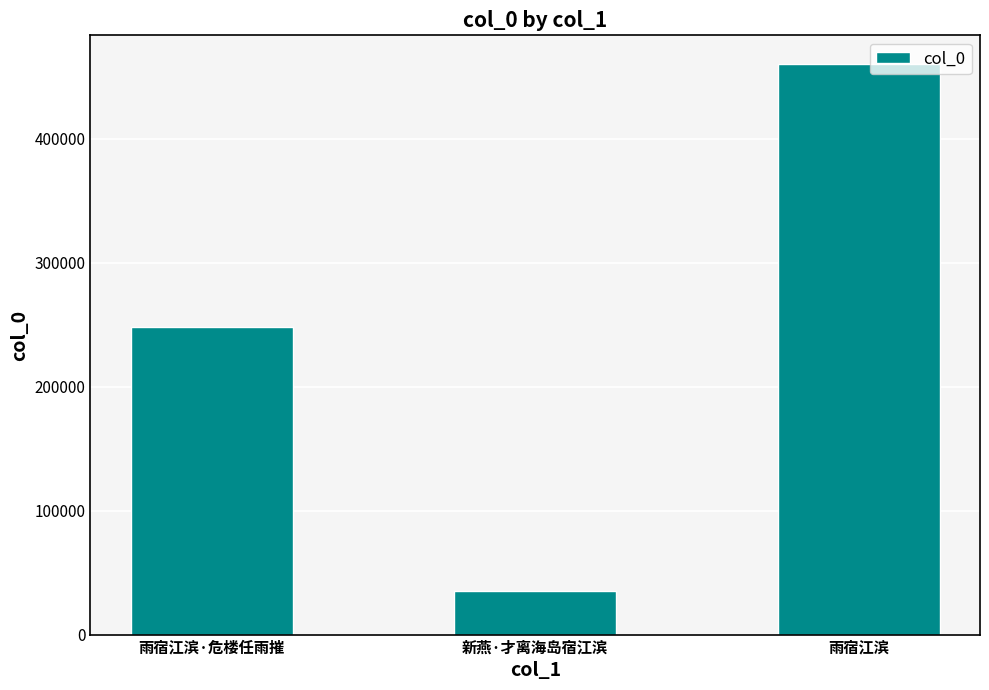

Are the bars horizontal?

No